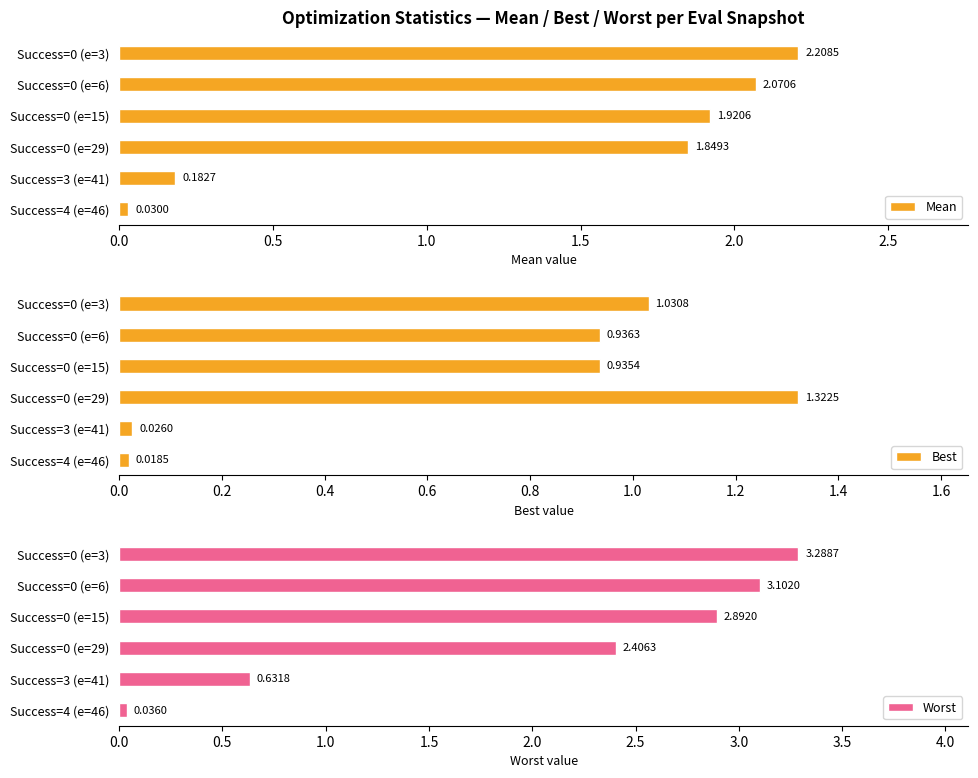

What is the difference between the maximum and minimum values in the Worst series?

3.3